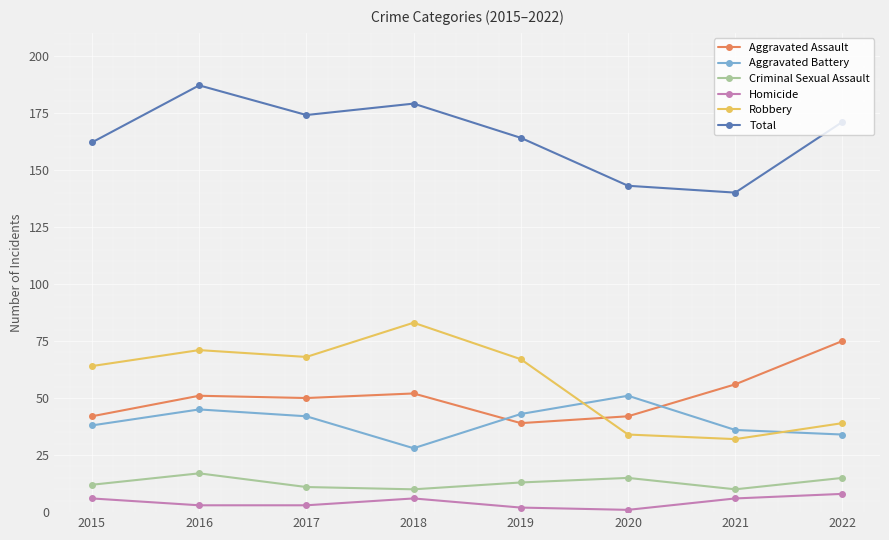

Rank the categories by Total value from highest to lowest.

2016, 2018, 2017, 2022, 2019, 2015, 2020, 2021